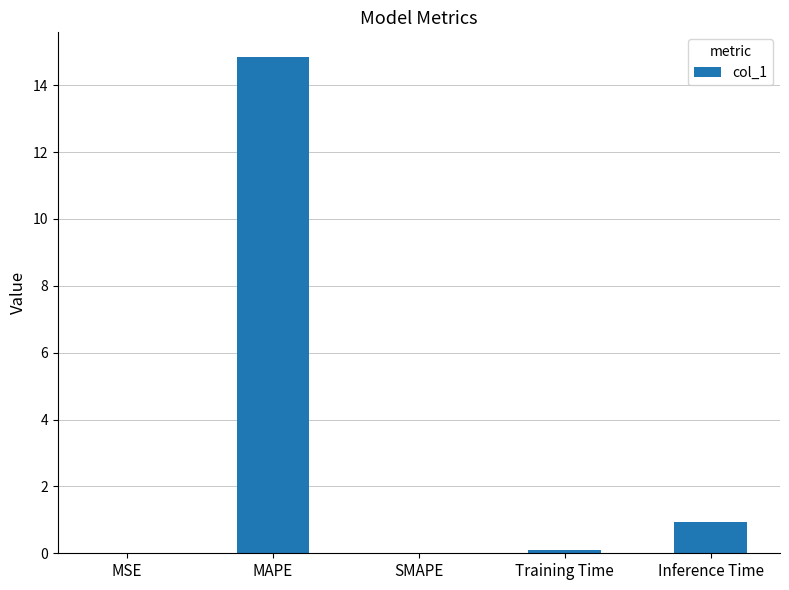

Is it true that the value at Inference Time is 0.9?

True